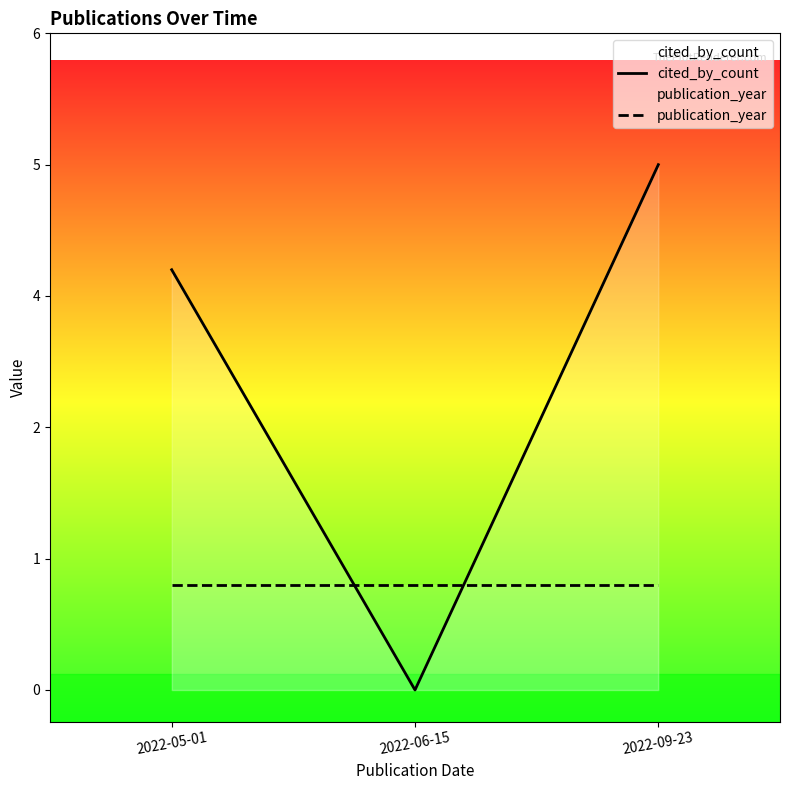

What is the label of the 2nd point from the right?

2022-06-15